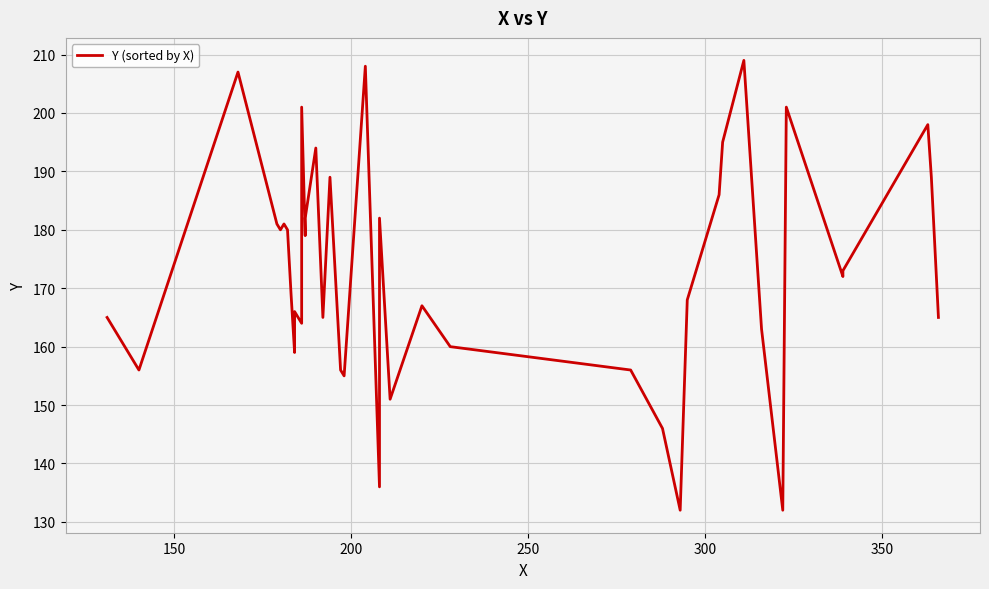

The value at 33 is 184. True or false?

False